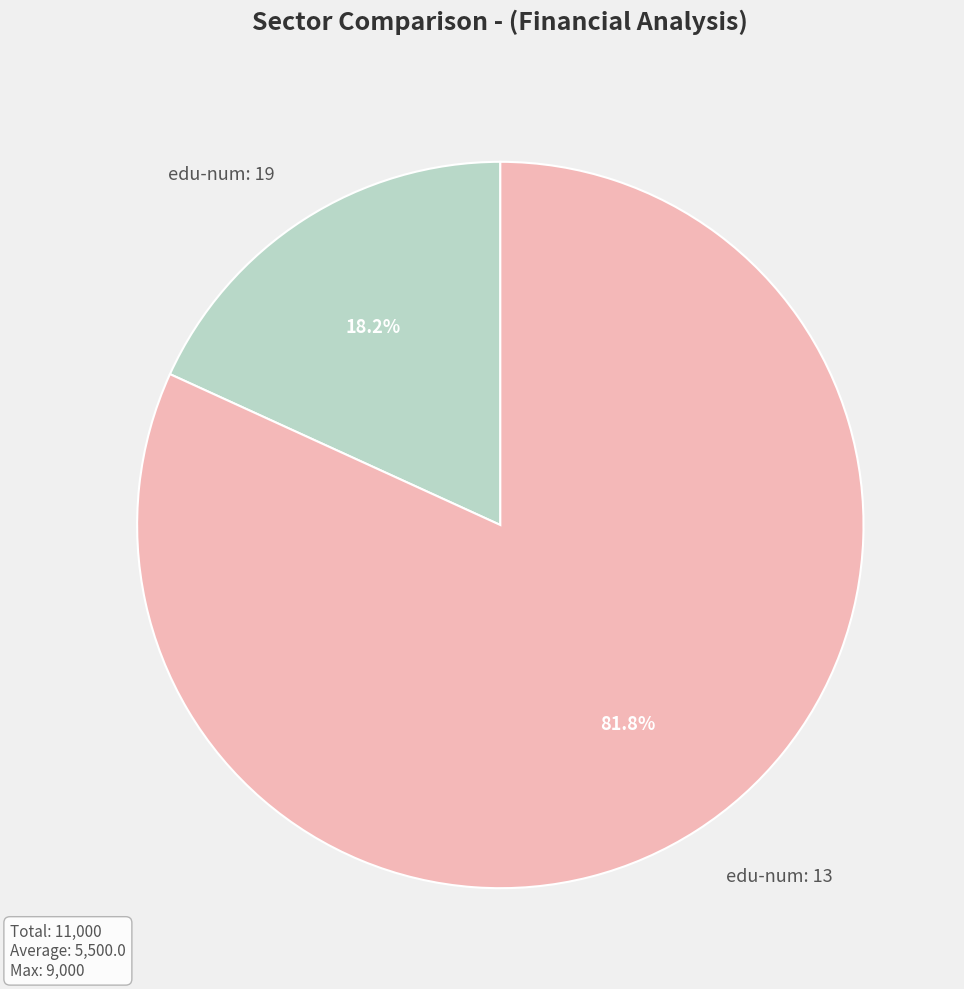

What is the ratio of the value at edu-num: 13 to the value at edu-num: 19?

4.5